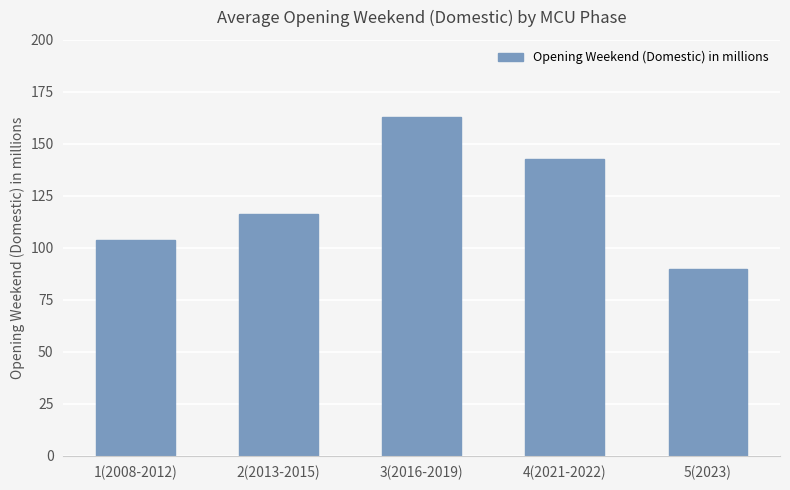

List the labels in order of value, smallest first.

5(2023), 1(2008-2012), 2(2013-2015), 4(2021-2022), 3(2016-2019)